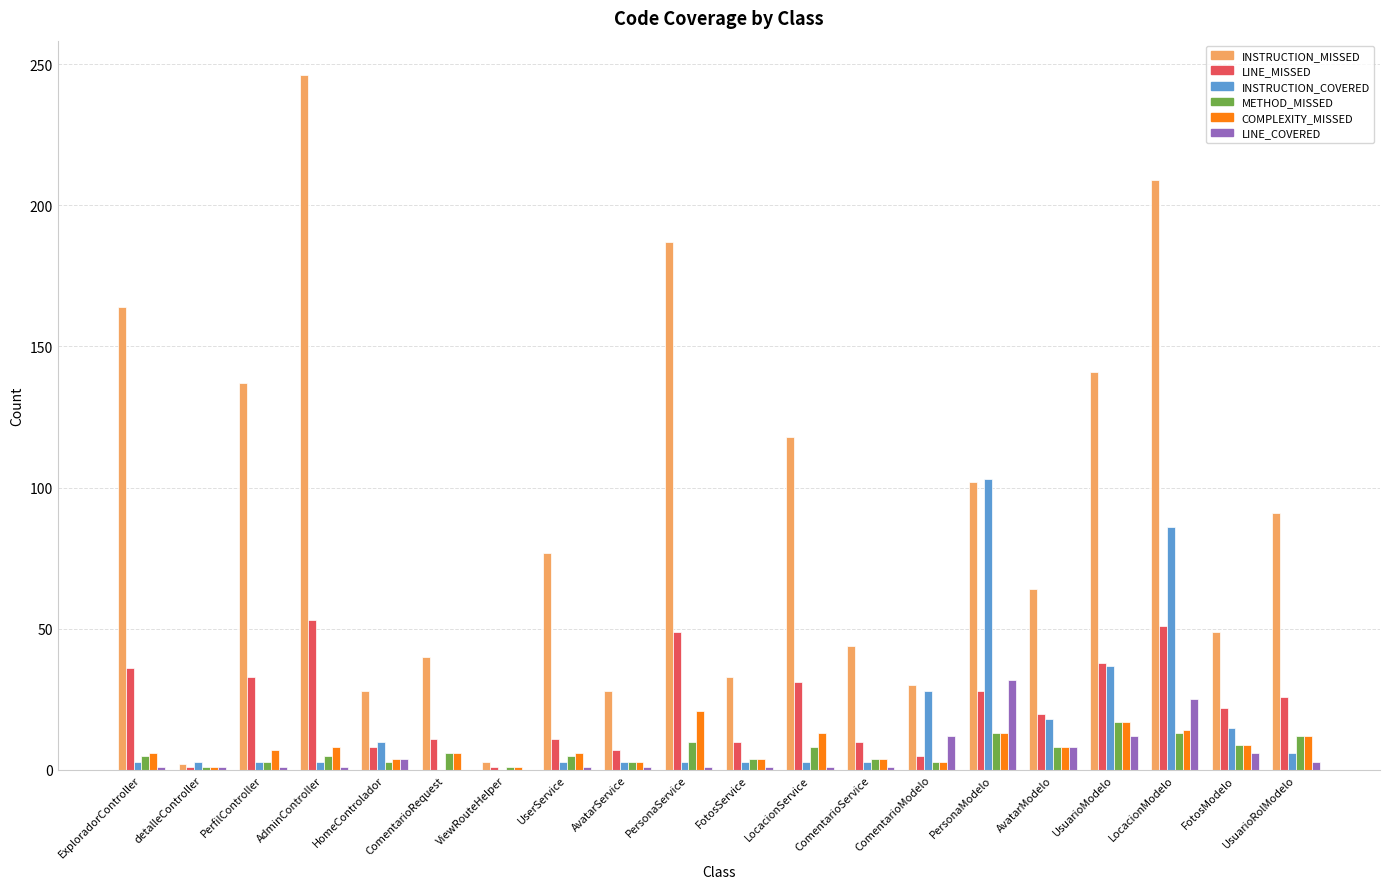

How many groups of bars are there?

20